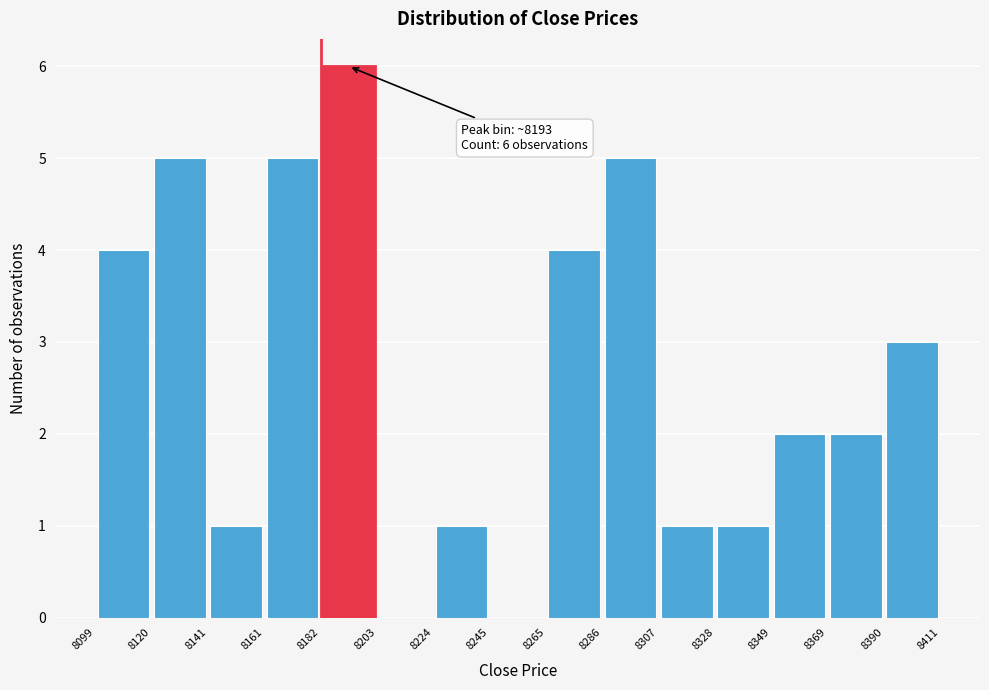

Which range on the x-axis has the tallest bar?

8182 to 8203